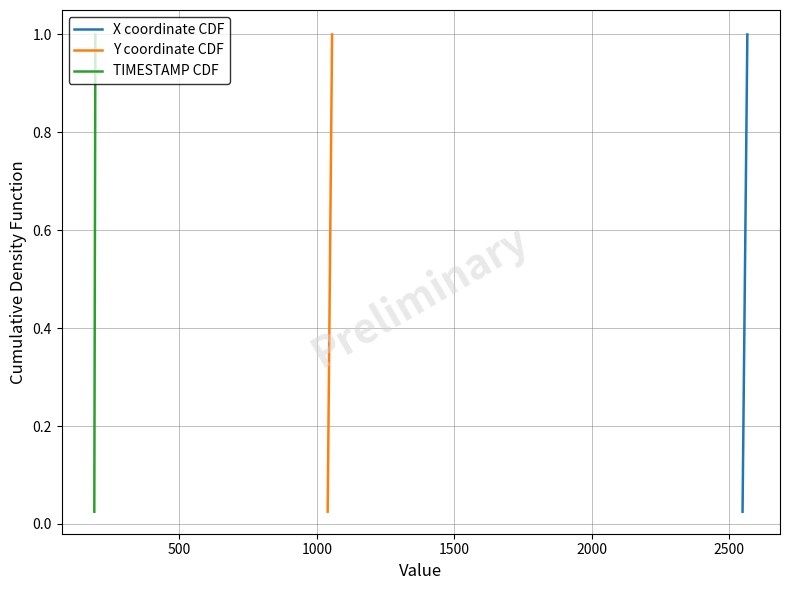

What is the average value of the Y coordinate CDF series?

0.5